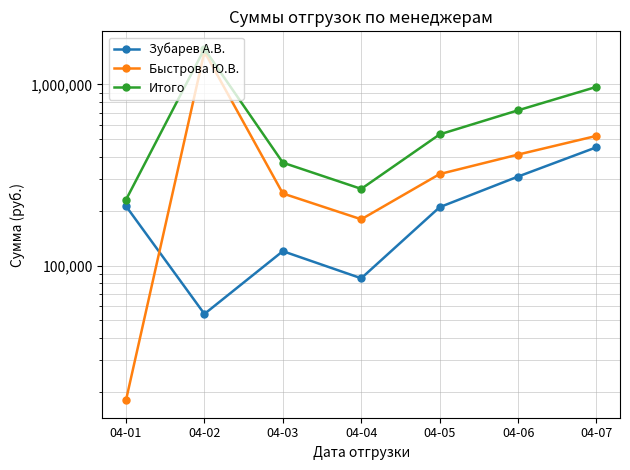

What value does the Итого series have at 04-02?

1572255.1